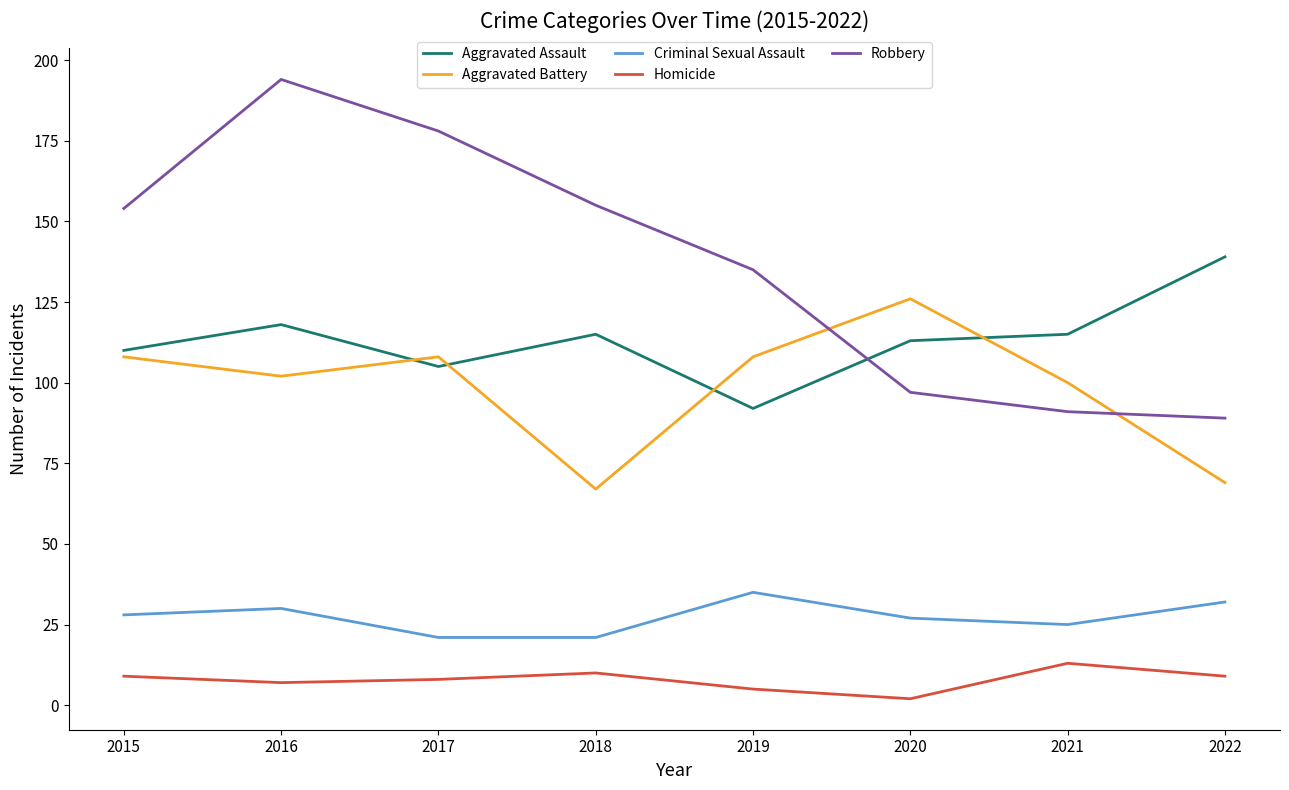

The value of Aggravated Battery at 2021 is 42. True or false?

False